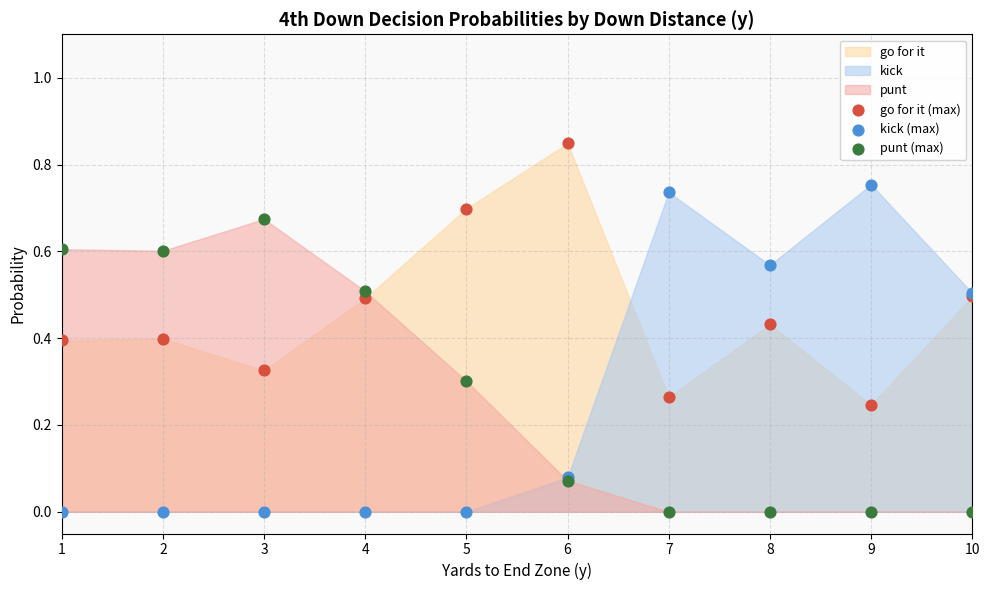

Which series reaches the maximum Y coordinate?

go for it (max)